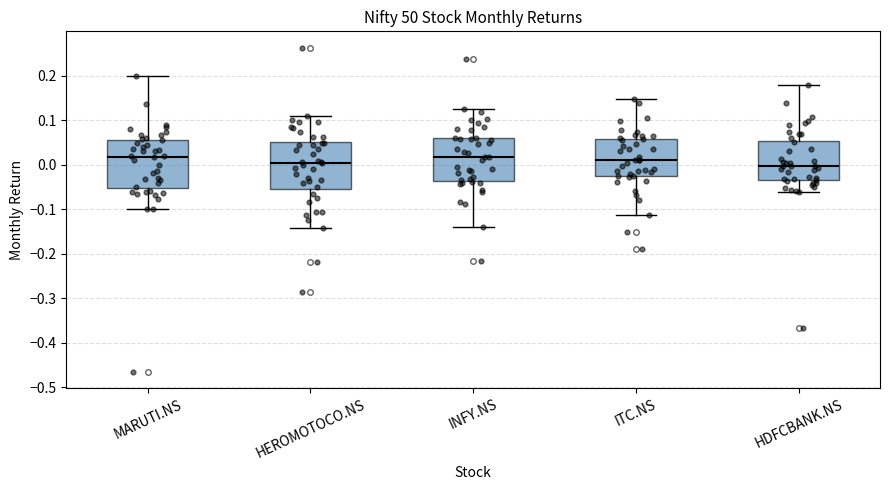

Reading left to right, read every box against the y-axis: the position of its median line, the range the box covers, and the ends of its whiskers. The values are not printed on the chart, so give them approximately, as read against the axis.

MARUTI.NS: median 0.02, box -0.05 to 0.06, whiskers -0.10 to 0.20
HEROMOTOCO.NS: median 0.00, box -0.05 to 0.05, whiskers -0.14 to 0.11
INFY.NS: median 0.02, box -0.04 to 0.06, whiskers -0.14 to 0.12
ITC.NS: median 0.01, box -0.03 to 0.06, whiskers -0.11 to 0.15
HDFCBANK.NS: median 0.00, box -0.04 to 0.05, whiskers -0.06 to 0.18